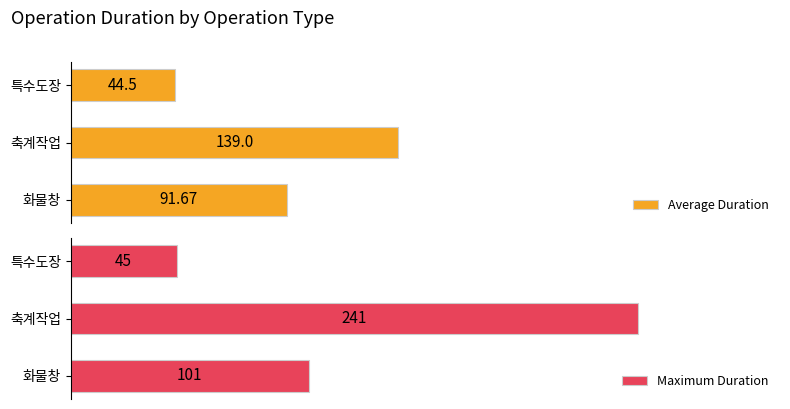

What is the difference between the second highest and minimum values in the Maximum Duration series?

56.0